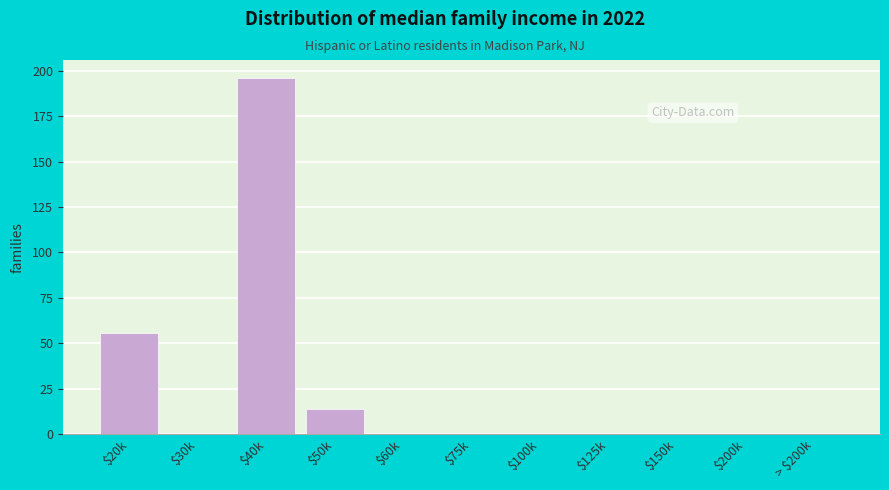

What is the maximum value shown in the chart?

196.0